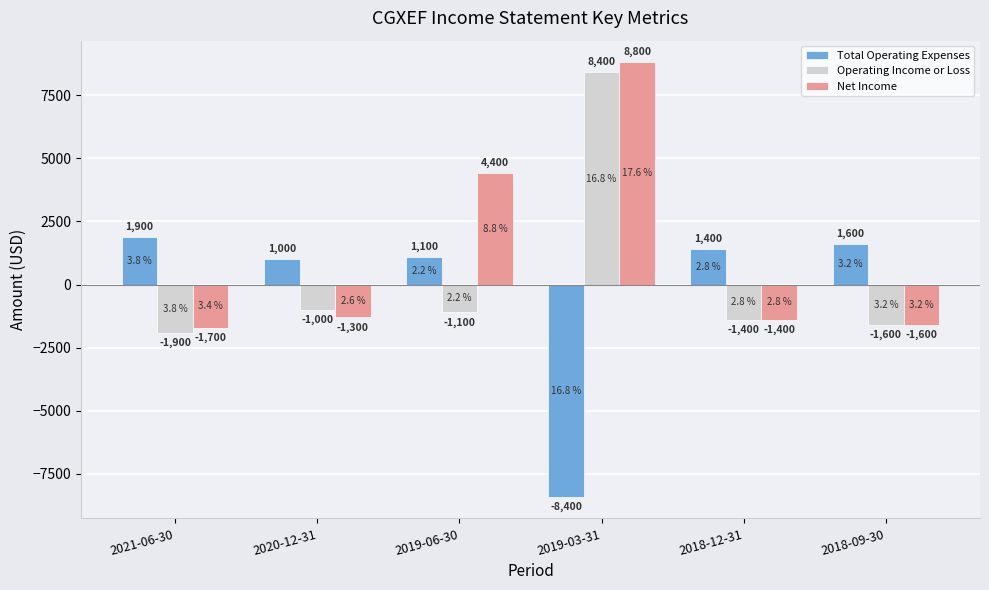

The Operating Income or Loss series shows -1600 at 2018-09-30. True or false?

True